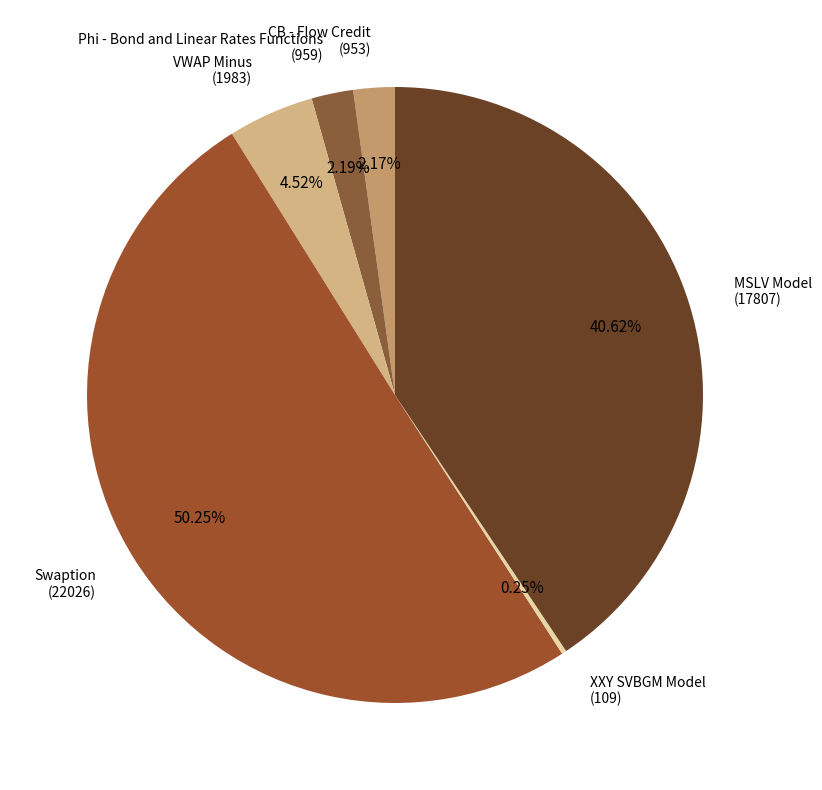

Is there a majority slice in this chart?

Yes